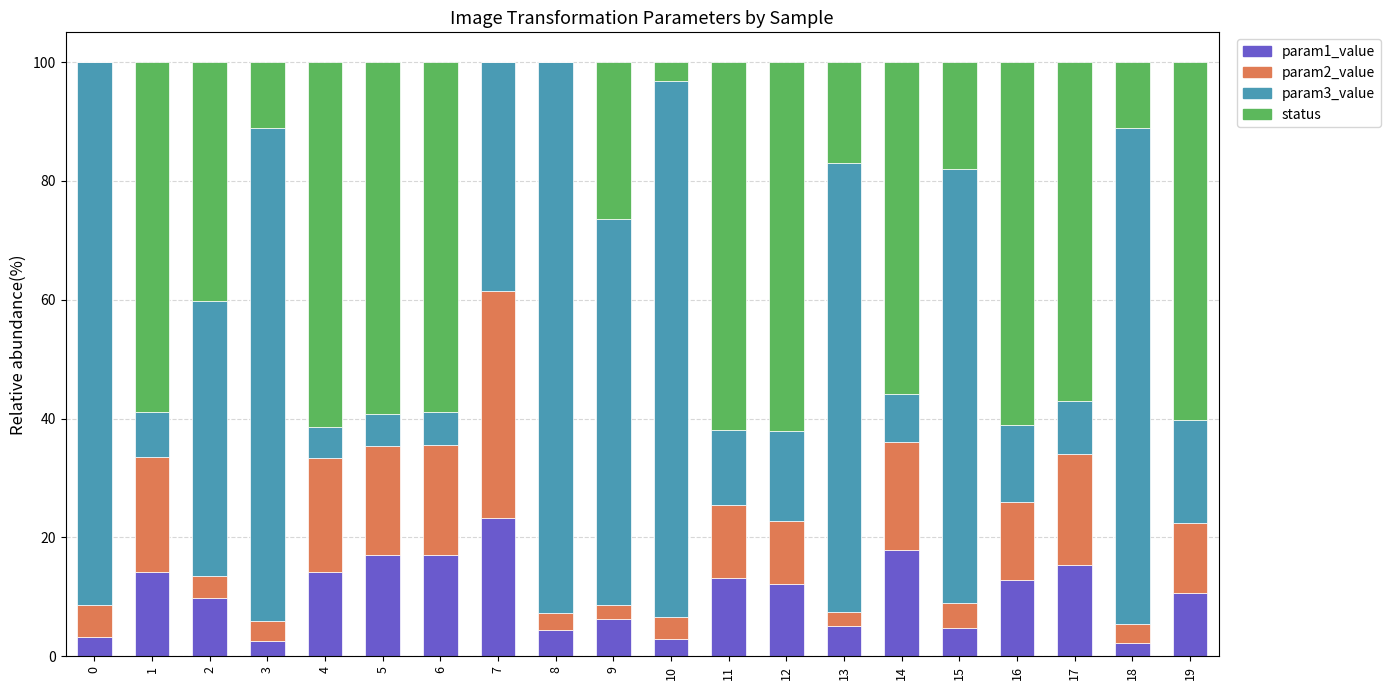

The param1_value series shows 13.2 at 11. True or false?

True